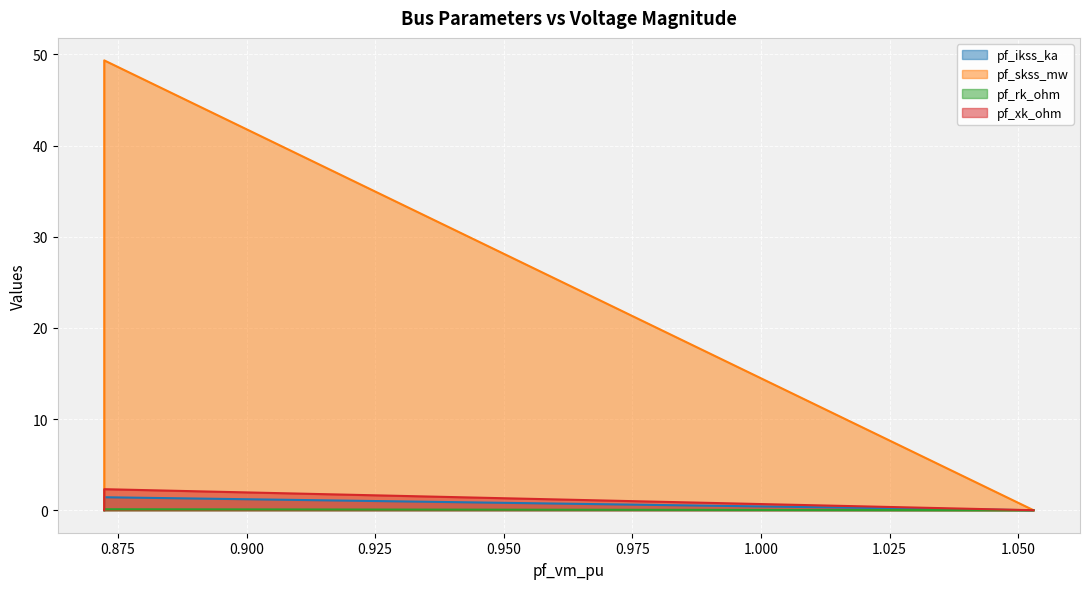

Which series has the largest total across all categories?

pf_skss_mw